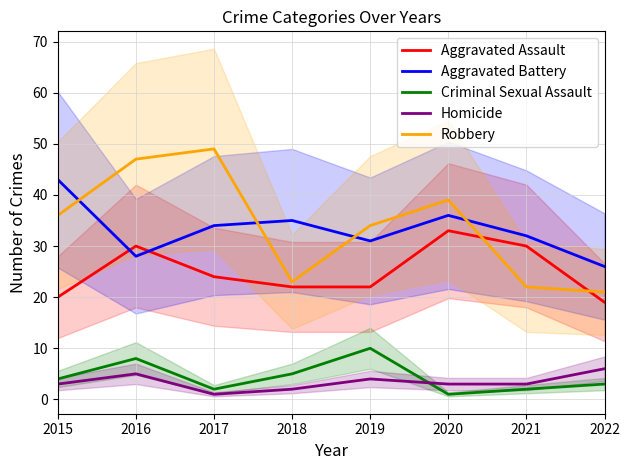

Which category has the lowest value across all series?

2020